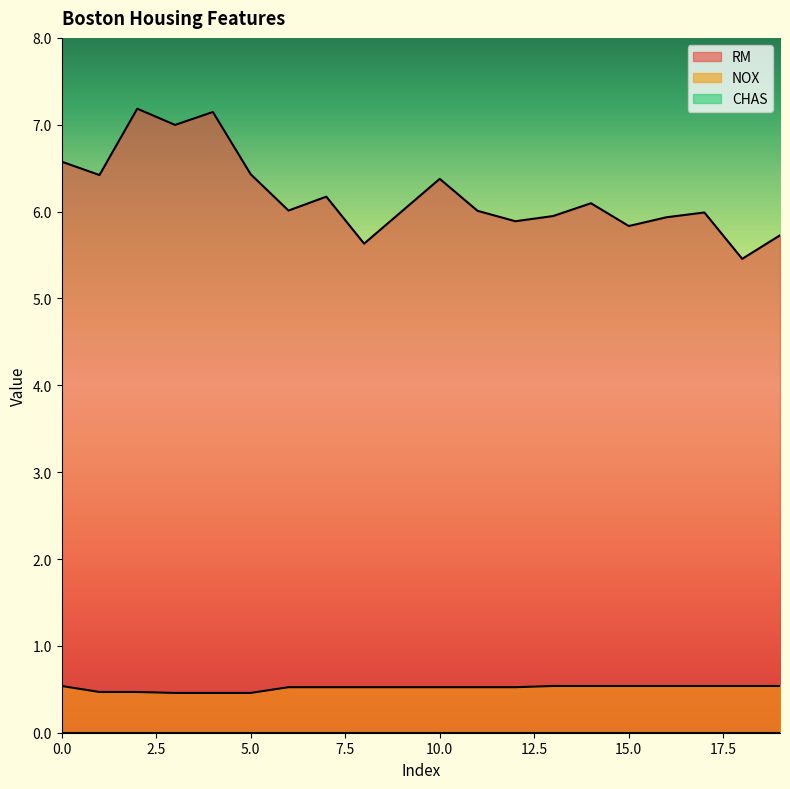

Which series has the largest total across all categories?

RM